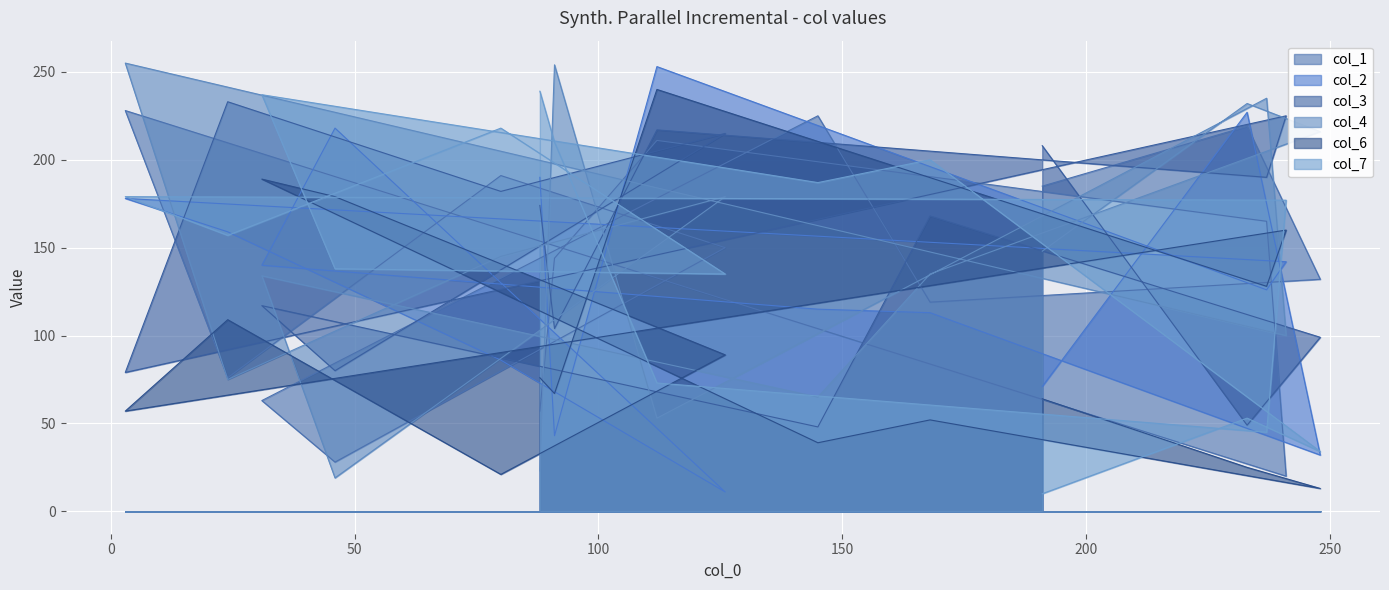

True or false: col_1 has more than 0 interior local peaks.

True